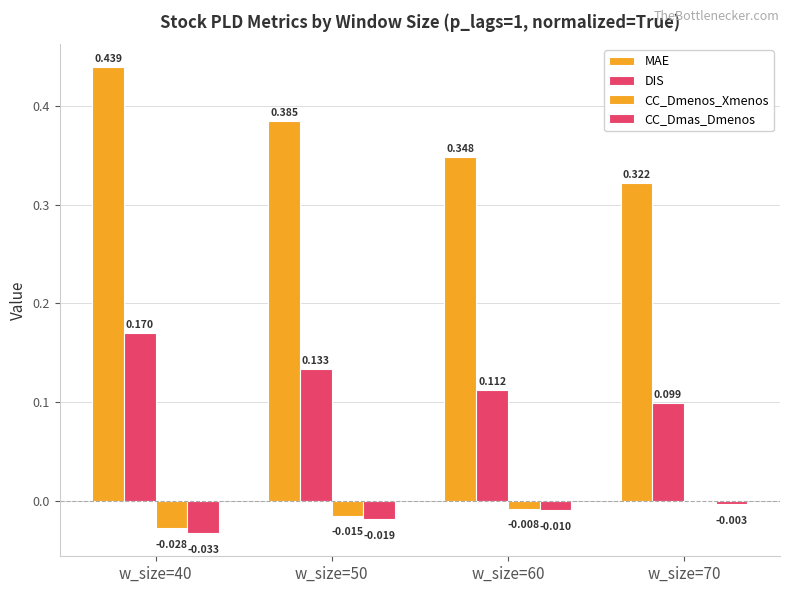

Reading left to right, what are all the values shown in this chart?

MAE: w_size=40=0.4	w_size=50=0.4	w_size=60=0.3	w_size=70=0.3
DIS: w_size=40=0.2	w_size=50=0.1	w_size=60=0.1	w_size=70=0.1
CC_Dmenos_Xmenos: w_size=40=-0.0	w_size=50=-0.0	w_size=60=-0.0	w_size=70=-0.0
CC_Dmas_Dmenos: w_size=40=-0.0	w_size=50=-0.0	w_size=60=-0.0	w_size=70=-0.0